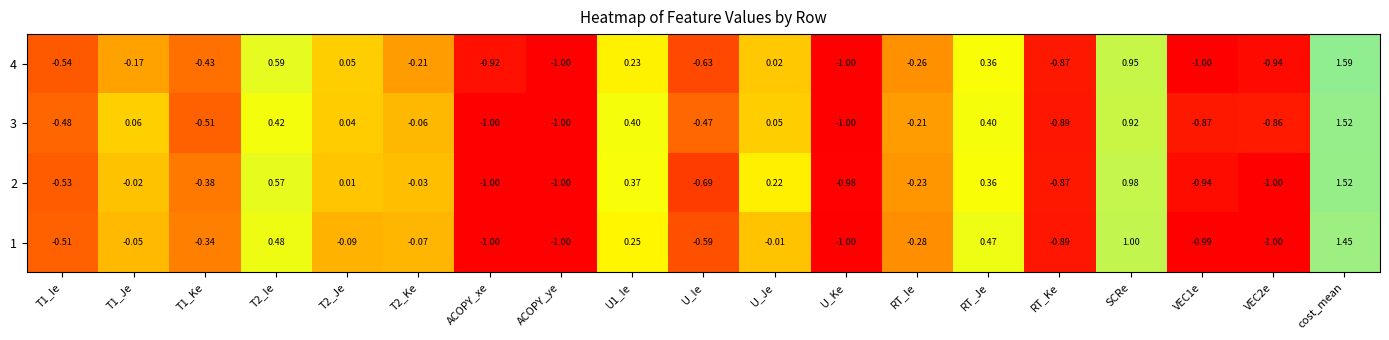

Which category has the highest value across all series?

cost_mean